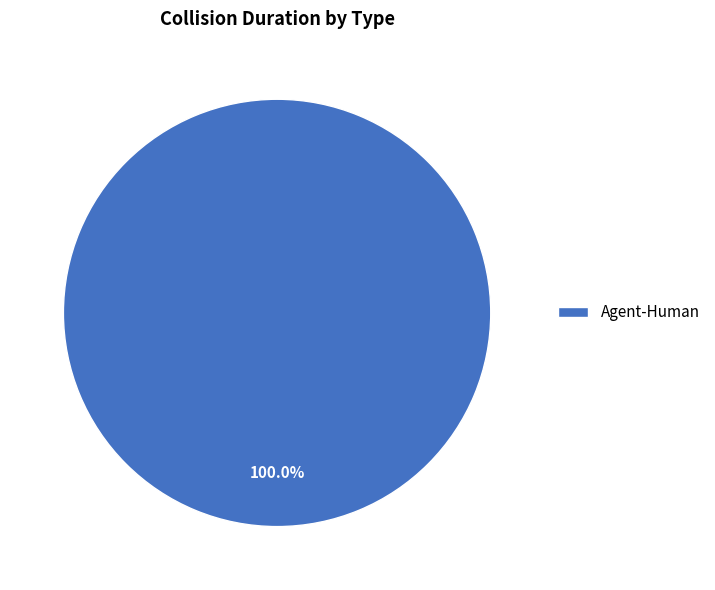

What is the majority slice?

Agent-Human